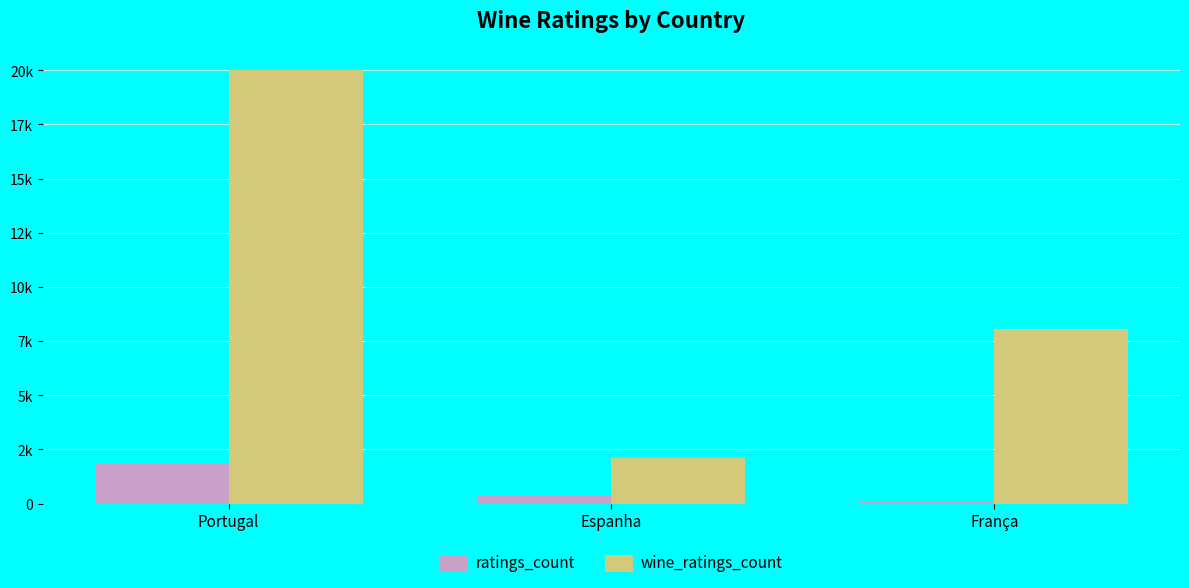

Which label corresponds to the largest value in the chart?

Portugal